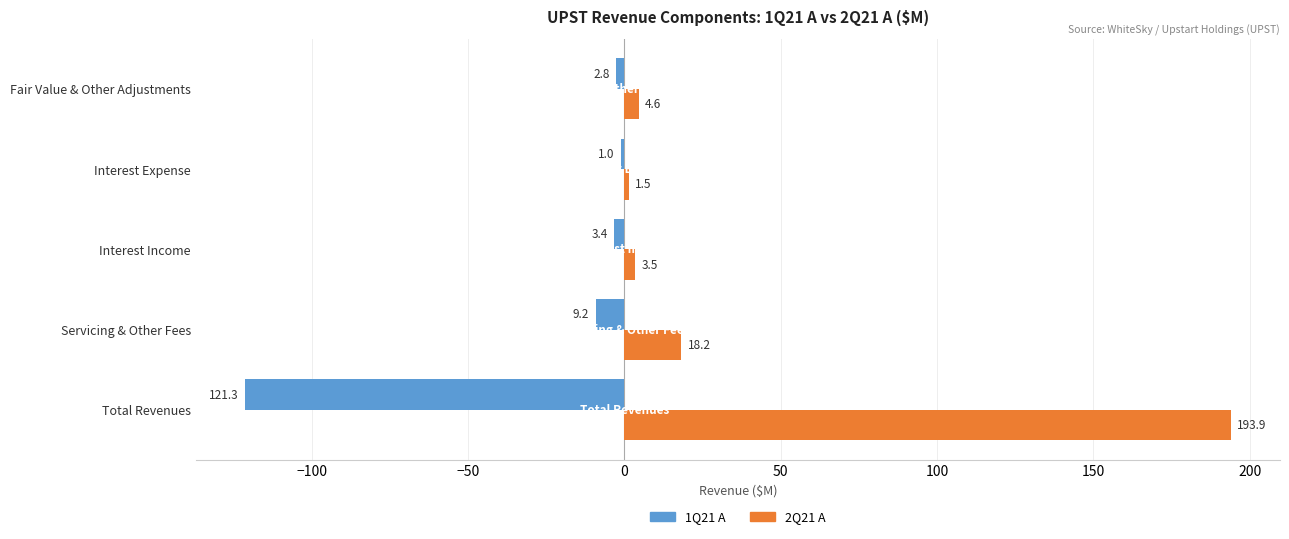

Which series changed the most between Servicing & Other Fees and Interest Expense?

2Q21 A